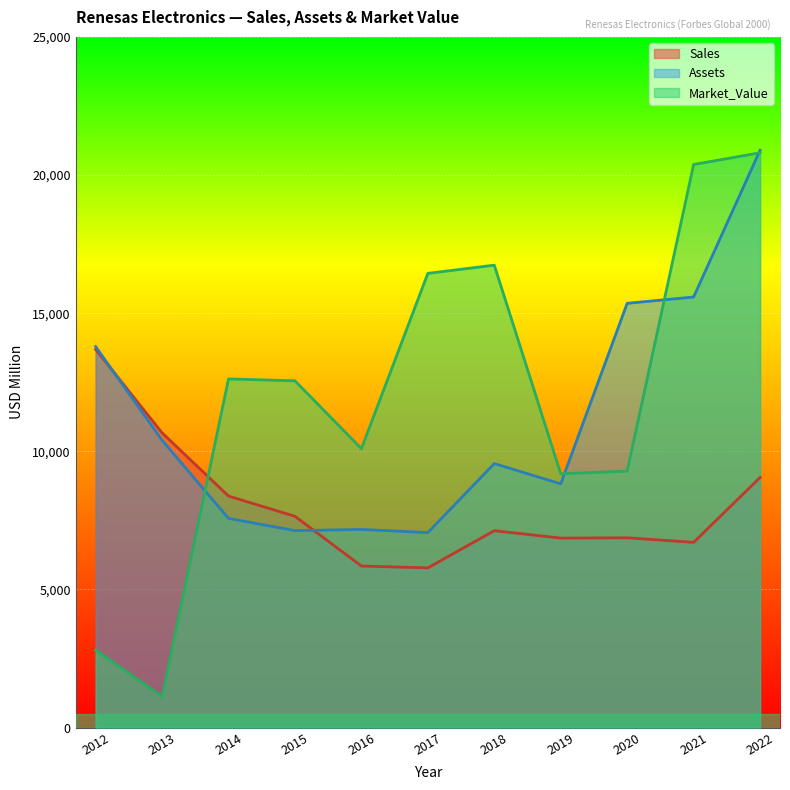

Reading right to left, list all the values displayed in this chart.

Sales: 9051	6703	6868	6857	7126	5780	5846	7646	8378	10668	13689
Assets: 20896	15584	15356	8821	9555	7057	7172	7128	7571	10400	13790
Market_Value: 20806	20381	9281	9186	16737	16440	10095	12551	12619	1127	2808